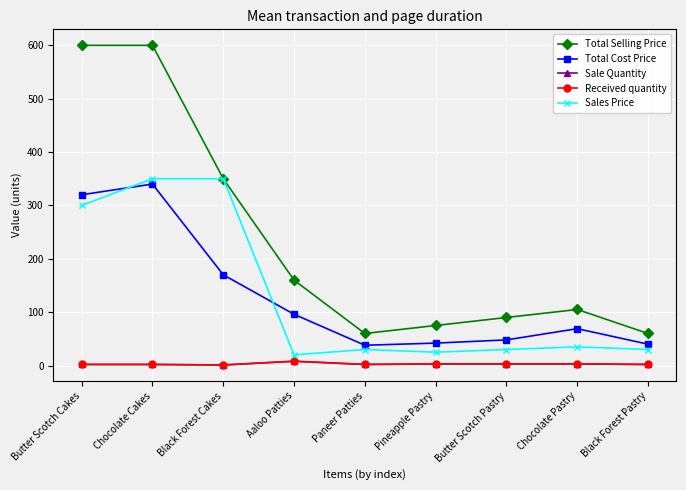

Does the chart have visible grid lines?

Yes